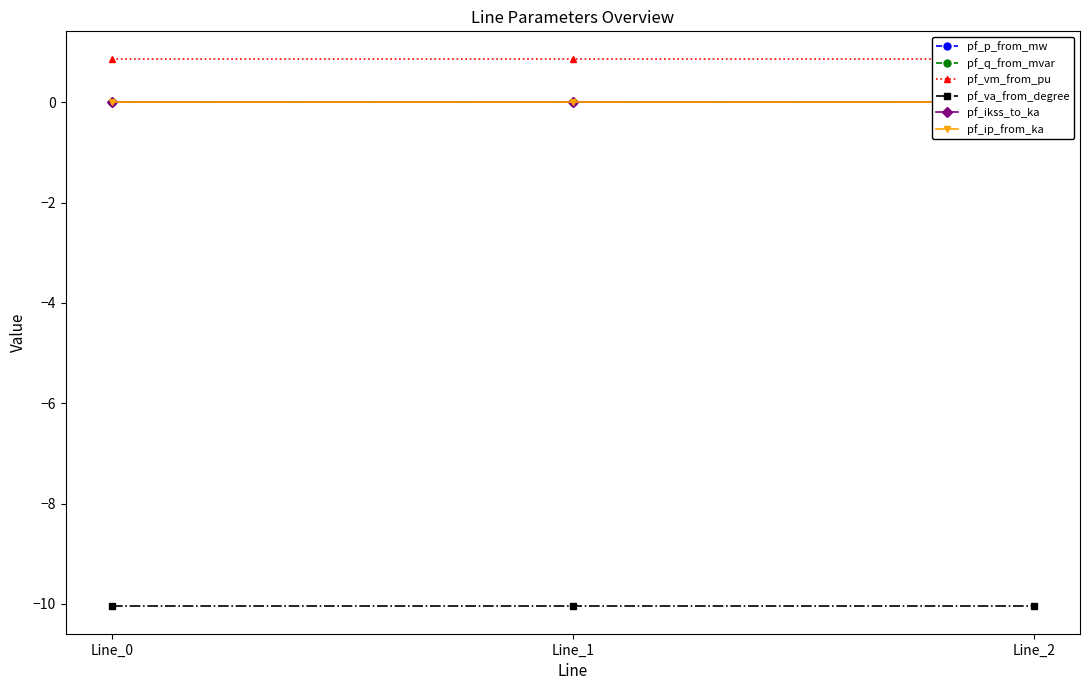

What is the value of the pf_va_from_degree point at the 3rd from the left?

-10.1